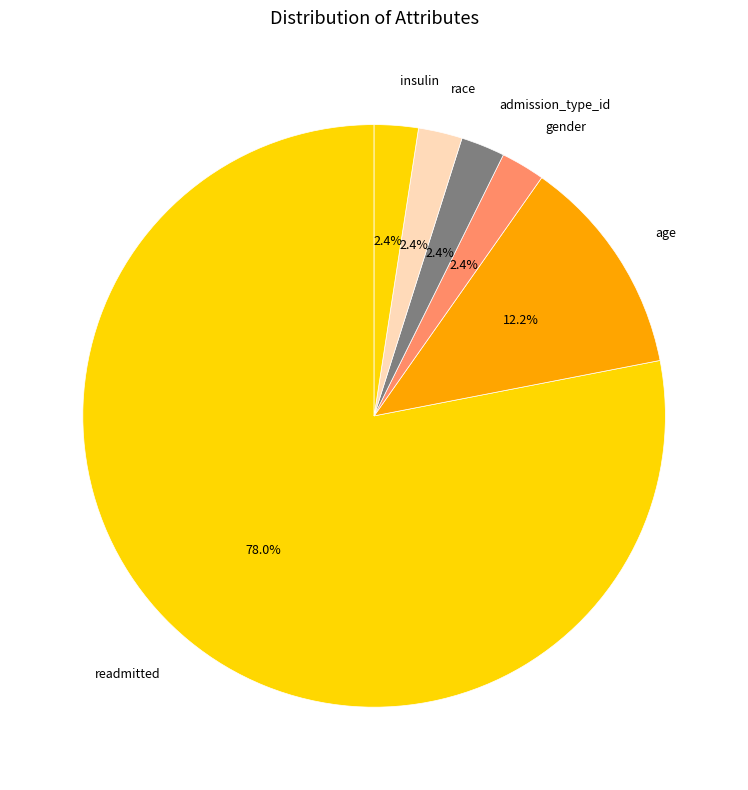

To the nearest percent, what percentage of the pie is admission_type_id?

2%